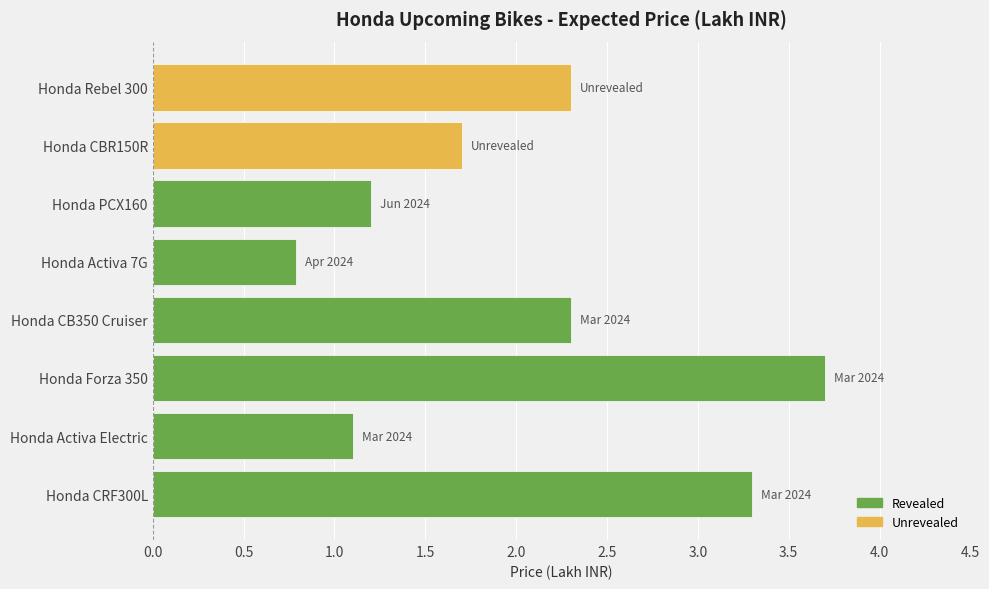

True or false: the data shows 1.7 at Honda CBR150R.

True